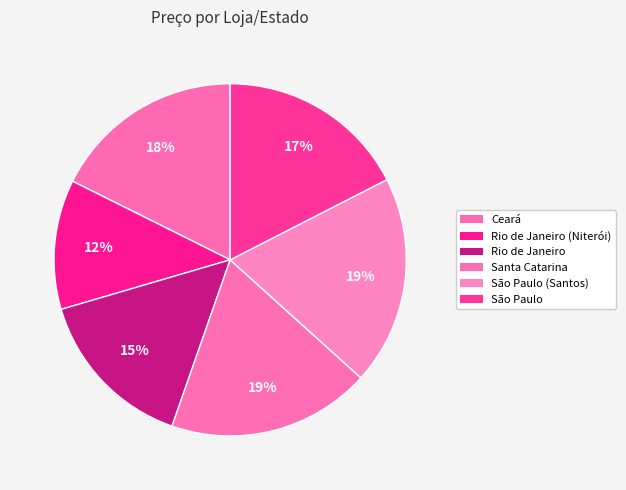

How many slices are in this pie chart?

6